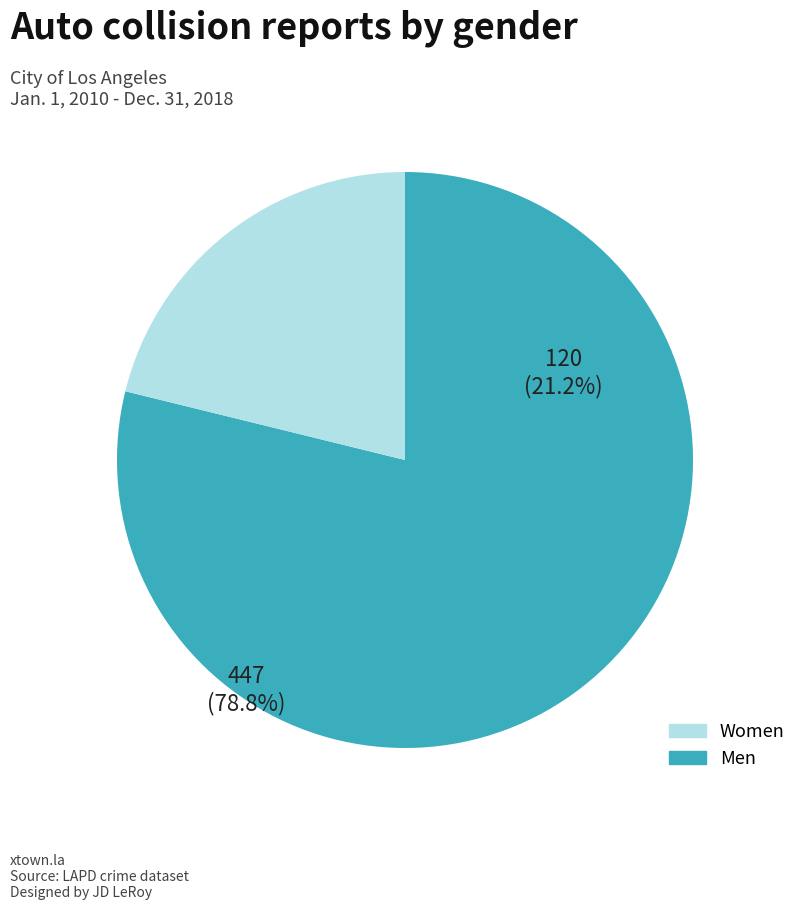

How many segments does this pie chart have?

2